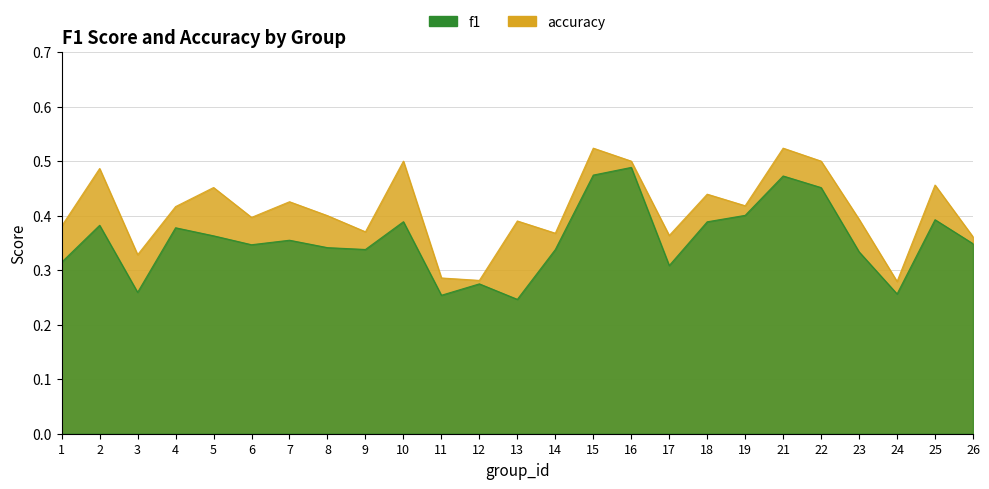

At which category does f1 reach its first local peak?

2